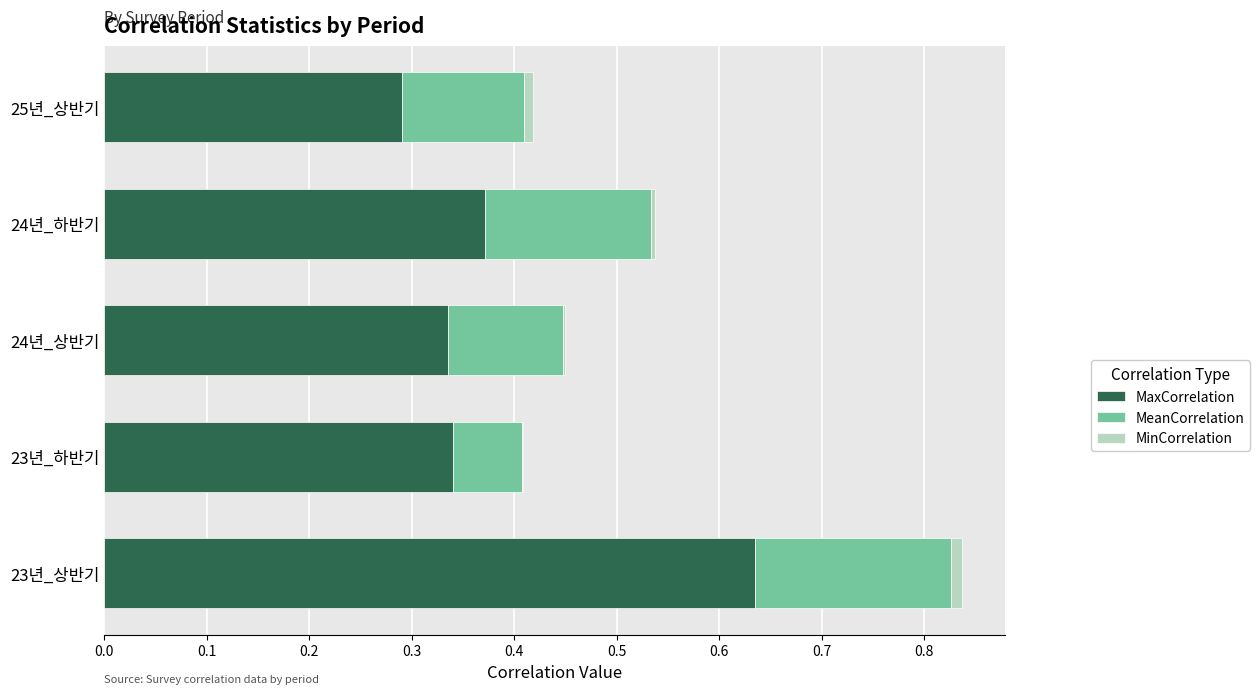

At which category is the sum across all series the highest?

23년_상반기